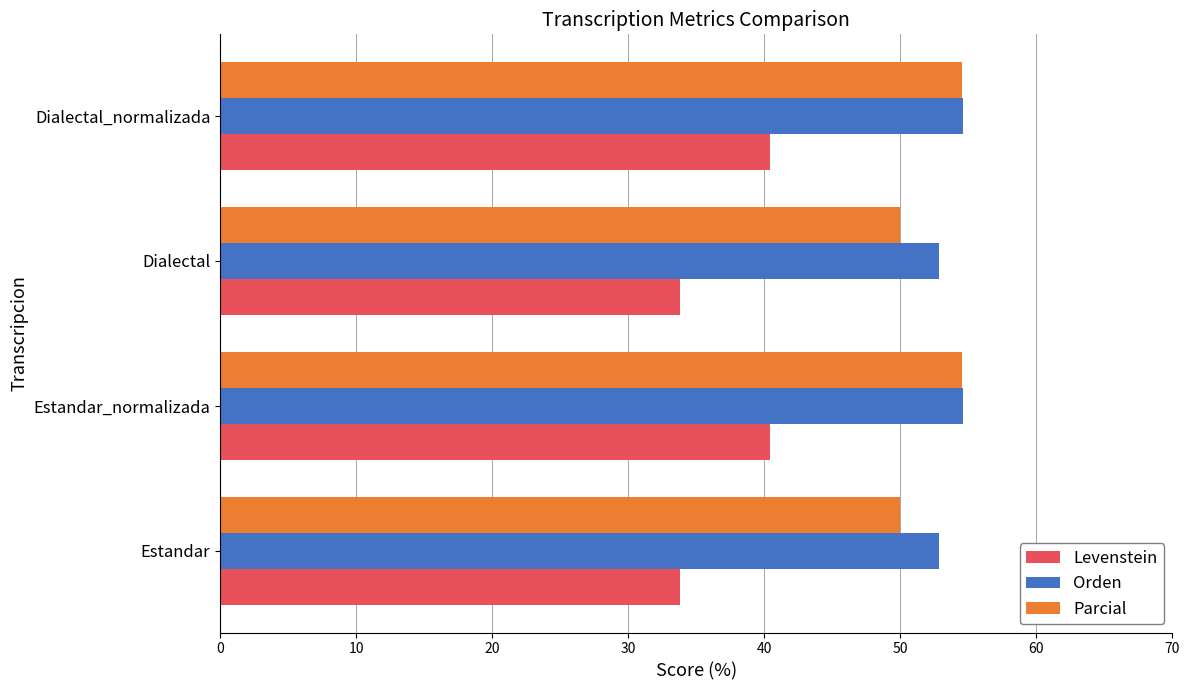

What is the approximate value of Orden at Dialectal_normalizada?

54.6